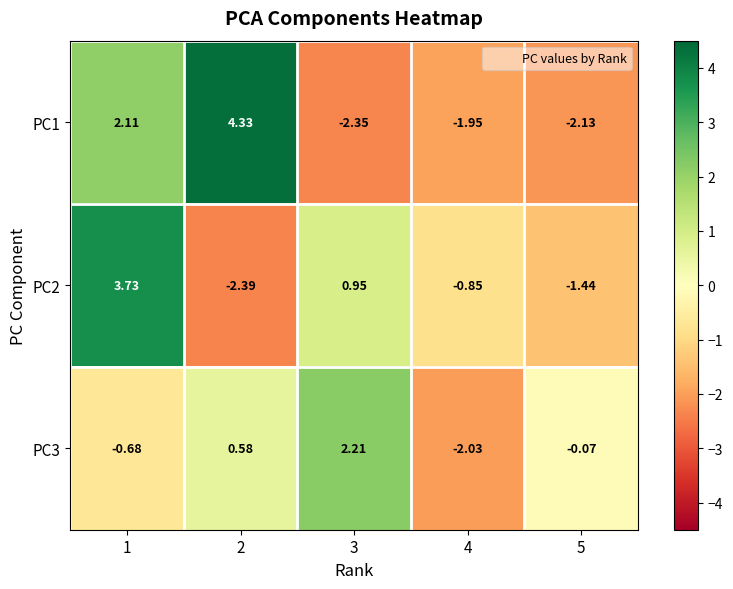

Count the number of data series in this chart.

3